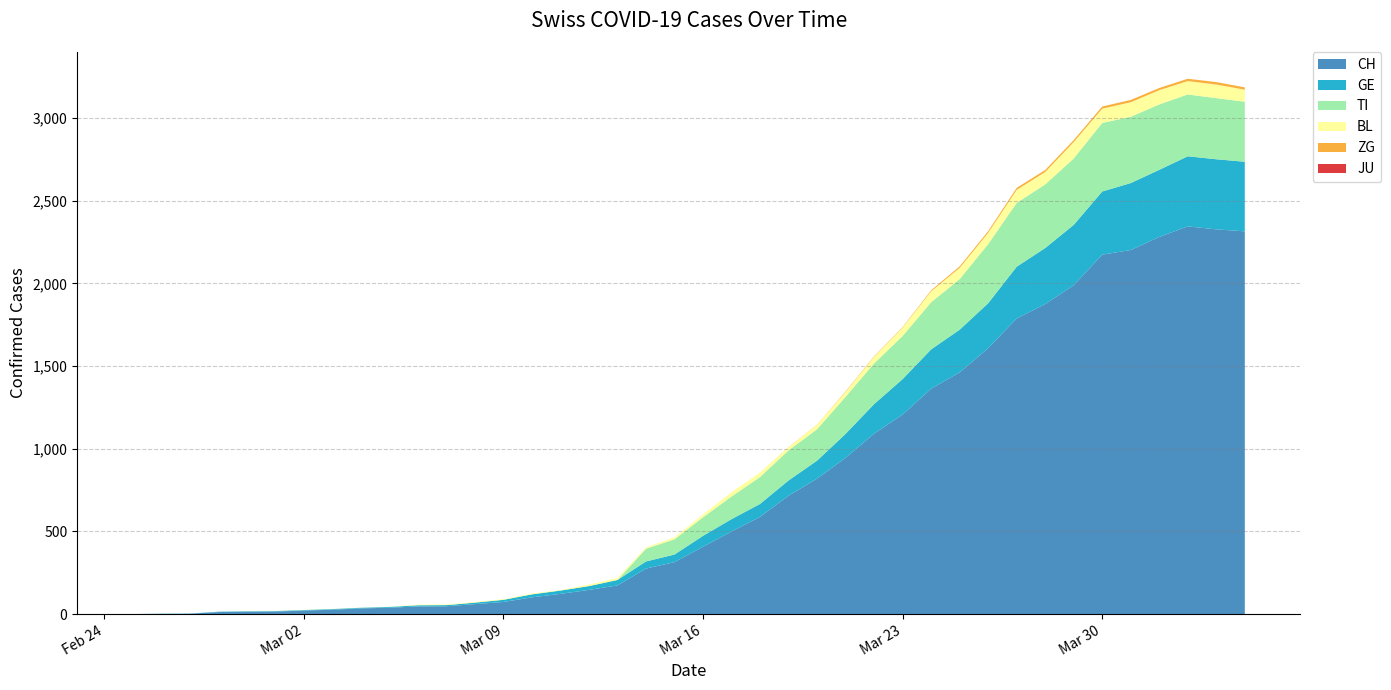

Reading left to right, list all the values displayed in this chart.

CH: 0	1	2	12	14	15	21	26	34	38	46	47	60	73	101	122	146	173	275	314	407	499	588	716	819	945	1091	1207	1363	1462	1608	1788	1875	1989	2174	2202	2281	2345	2327	2315
GE: 0	1	1	2	3	3	3	4	4	5	7	7	9	13	18	20	23	33	43	46	66	75	78	92	109	145	179	214	238	258	272	313	339	365	382	405	406	424	424	421
TI: 0	0	0	0	0	0	0	0	0	0	0	0	0	0	0	0	0	0	77	92	112	137	163	182	190	224	246	261	285	306	358	386	385	402	415	401	396	374	370	363
BL: 0	0	0	0	1	1	1	1	1	1	4	4	4	4	5	3	9	12	8	12	17	26	27	19	27	30	40	51	66	68	68	79	75	99	86	88	86	81	82	73
JU: 0	0	0	0	0	0	0	0	0	0	0	0	0	0	0	0	0	0	0	0	0	0	0	0	0	0	0	0	0	0	0	0	0	0	0	0	0	0	0	0
ZG: 0	0	0	0	0	0	0	0	0	0	0	0	0	0	0	0	0	0	0	0	0	0	0	1	1	3	3	3	6	9	10	12	12	12	13	14	13	14	15	14